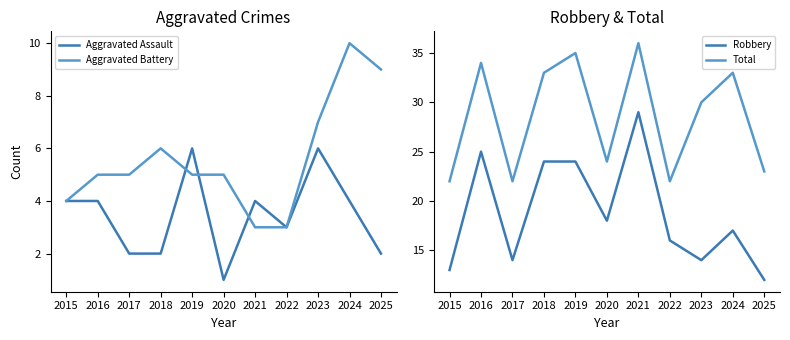

How many interior local valleys does the Total series have?

3